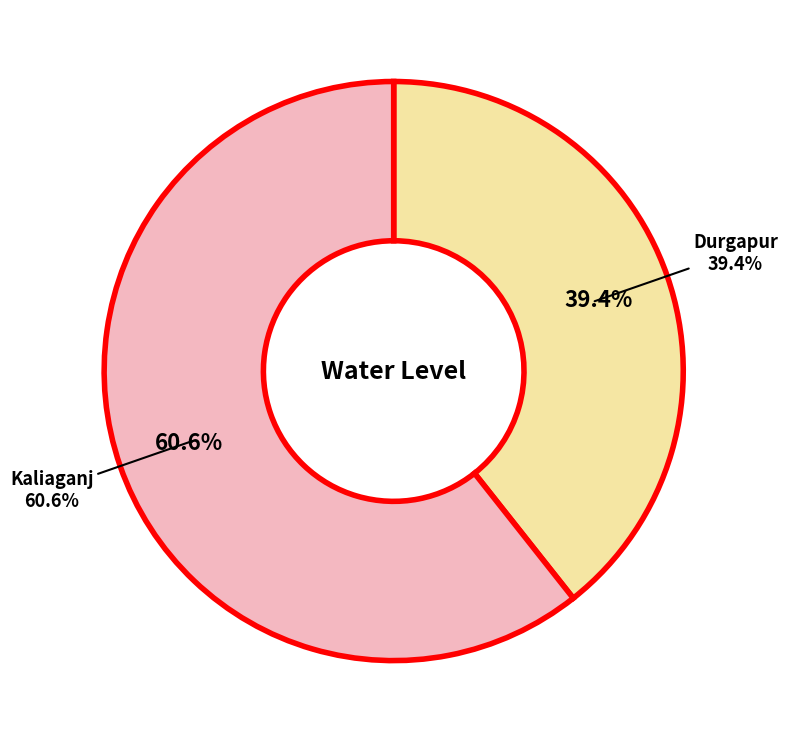

Which category accounts for the majority?

Kaliaganj